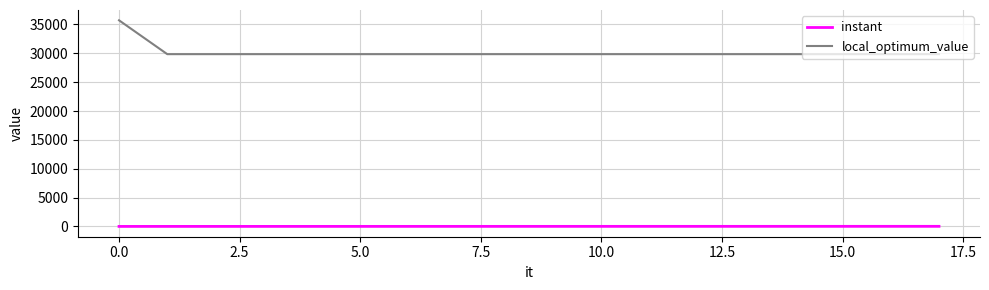

What is the difference between the maximum and minimum values in the instant series?

15.0